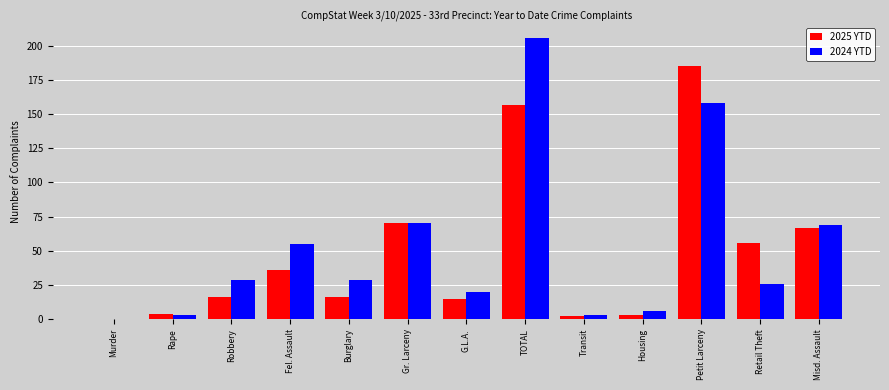

At which category is the sum across all series the highest?

TOTAL